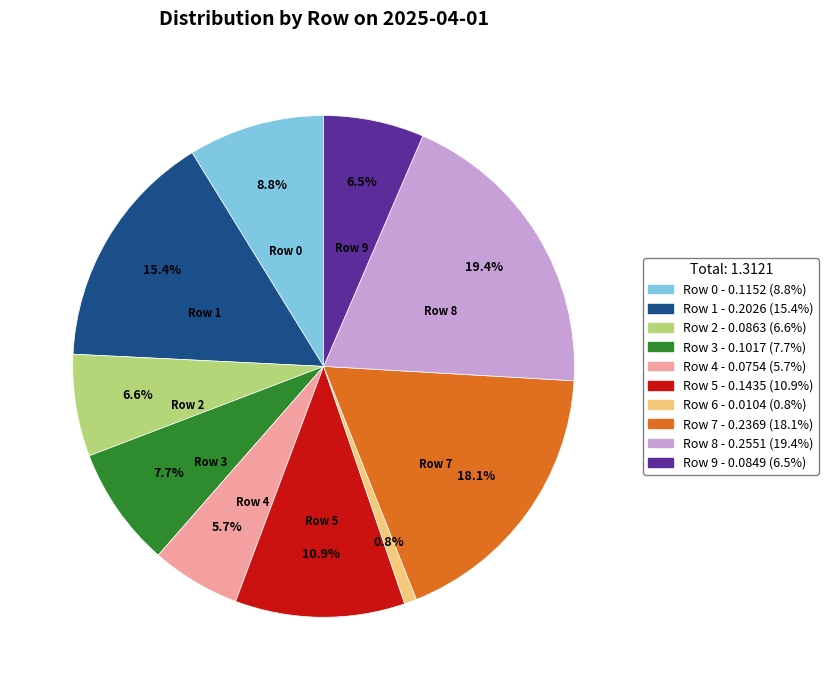

Is there any slice that represents more than half of the pie?

No